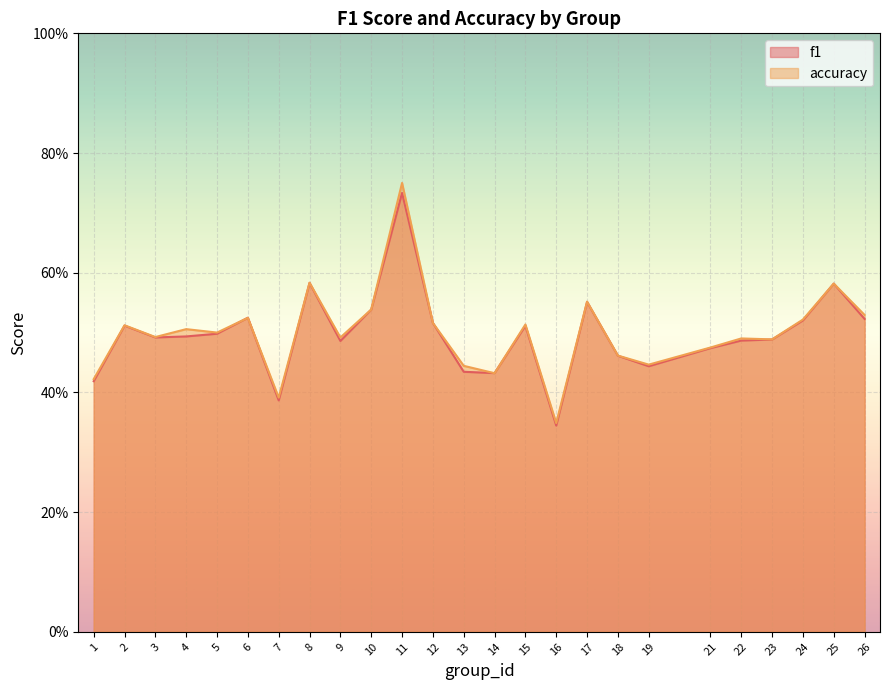

Which series has the largest total across all categories?

accuracy